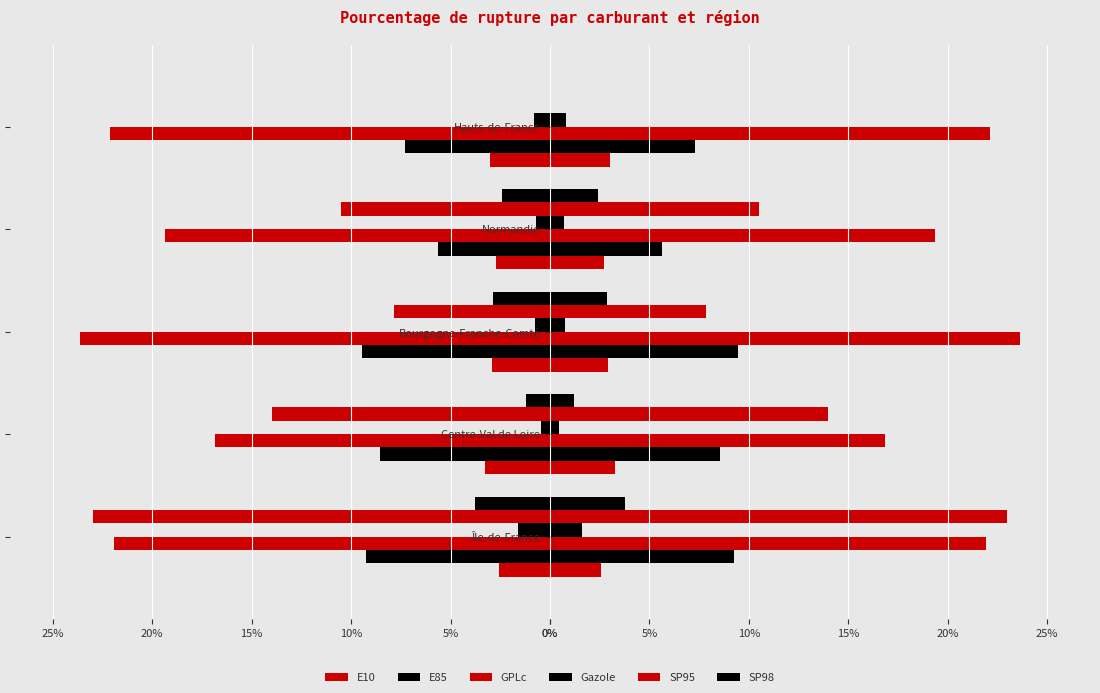

Reading left to right, transcribe all the data shown in this chart.

E10: 2.6	3.3	2.9	2.7	3.0
E85: 9.3	8.6	9.4	5.7	7.3
GPLc: 21.9	16.8	23.6	19.3	22.1
Gazole: 1.6	0.5	0.8	0.7	0.8
SP95: 23.0	14.0	7.9	10.5	0.0
SP98: 3.8	1.2	2.9	2.4	0.0